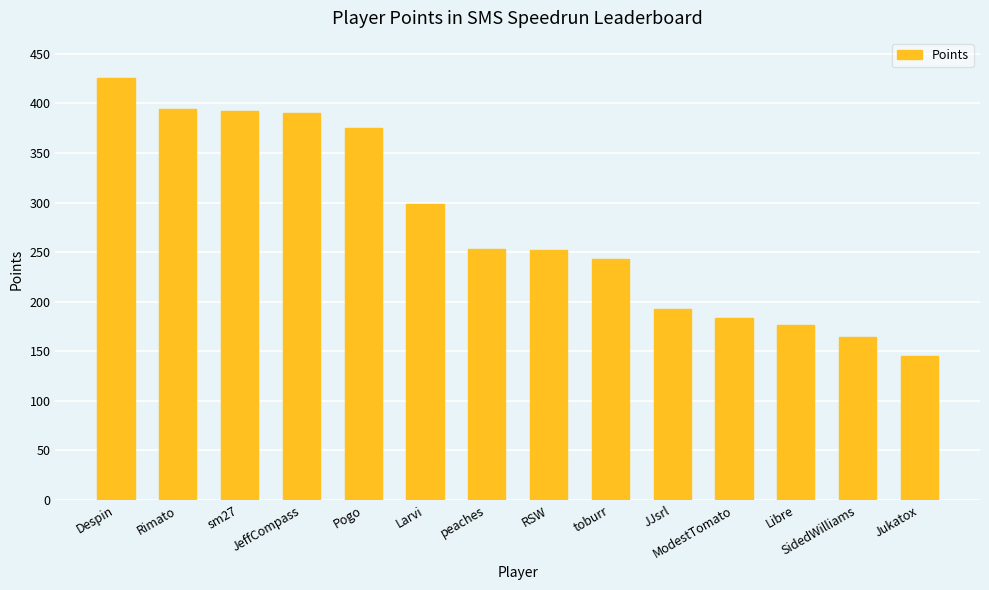

The value at toburr is 138. True or false?

False